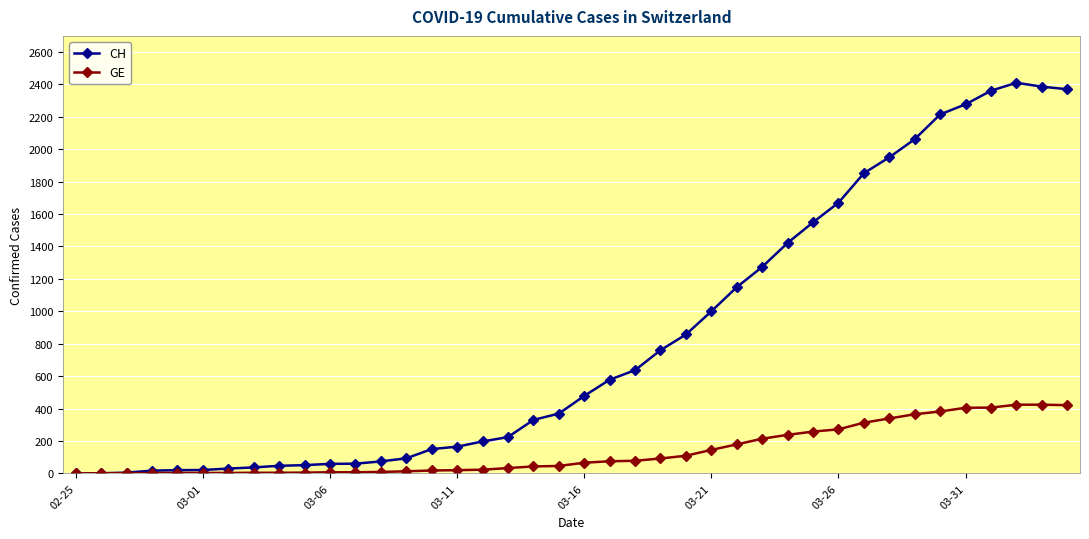

List the series in order of their peak value, highest first.

CH, GE